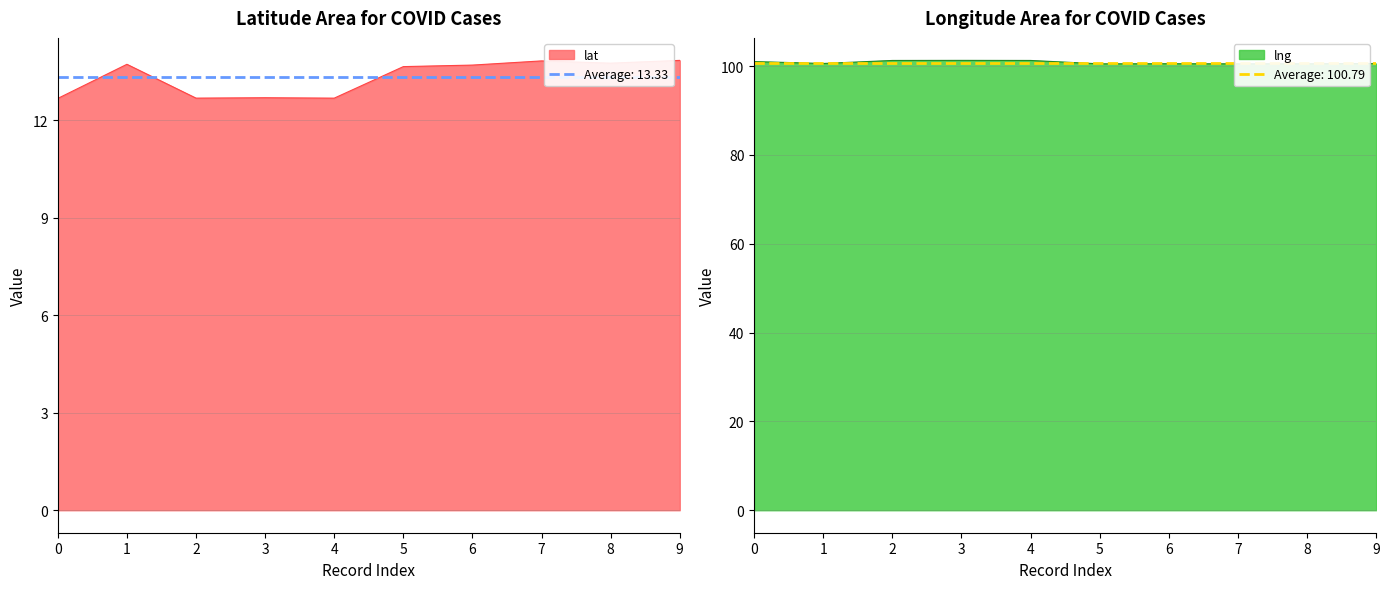

The value of lat at 7 is 13.8. True or false?

True